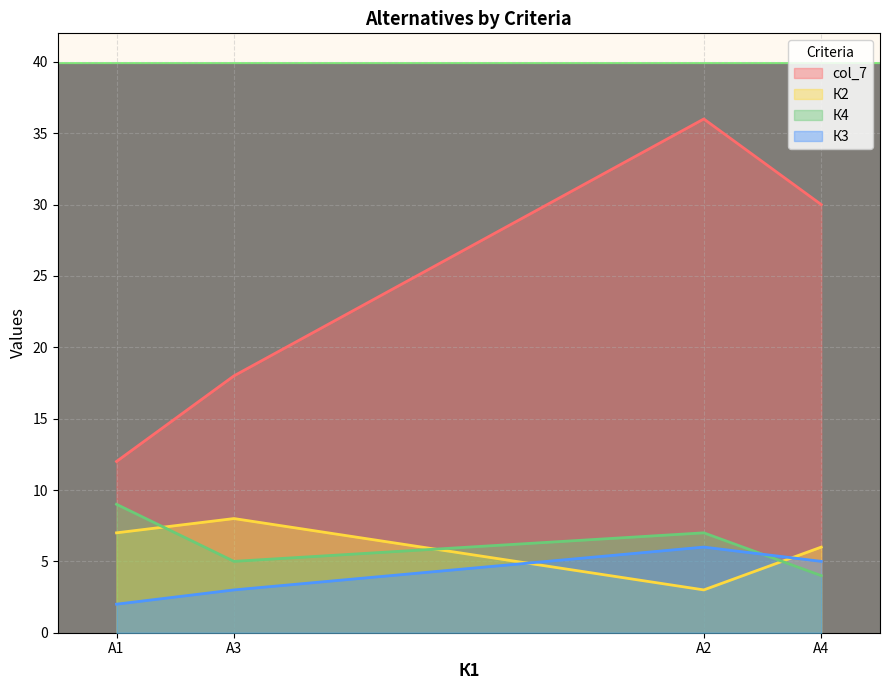

Is the value of К2 at А1 greater than the value of К3 at А3?

Yes